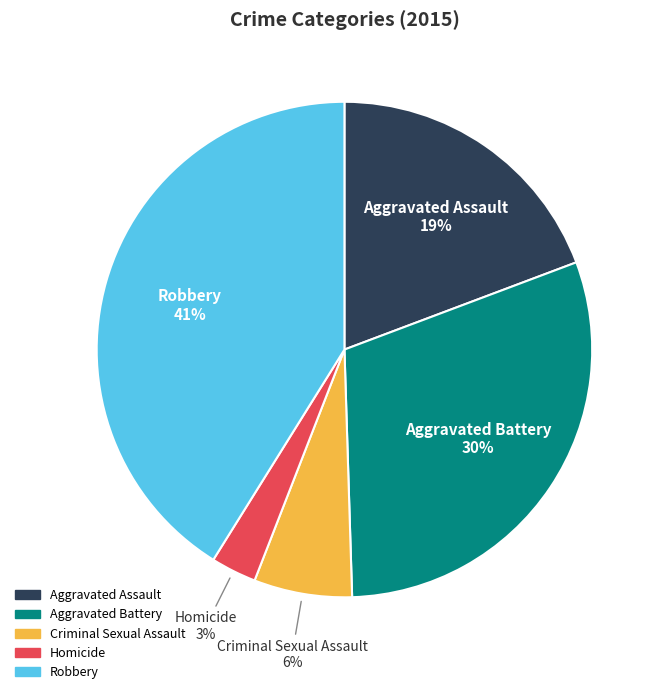

Which has a higher value, Aggravated Assault or Criminal Sexual Assault?

Aggravated Assault